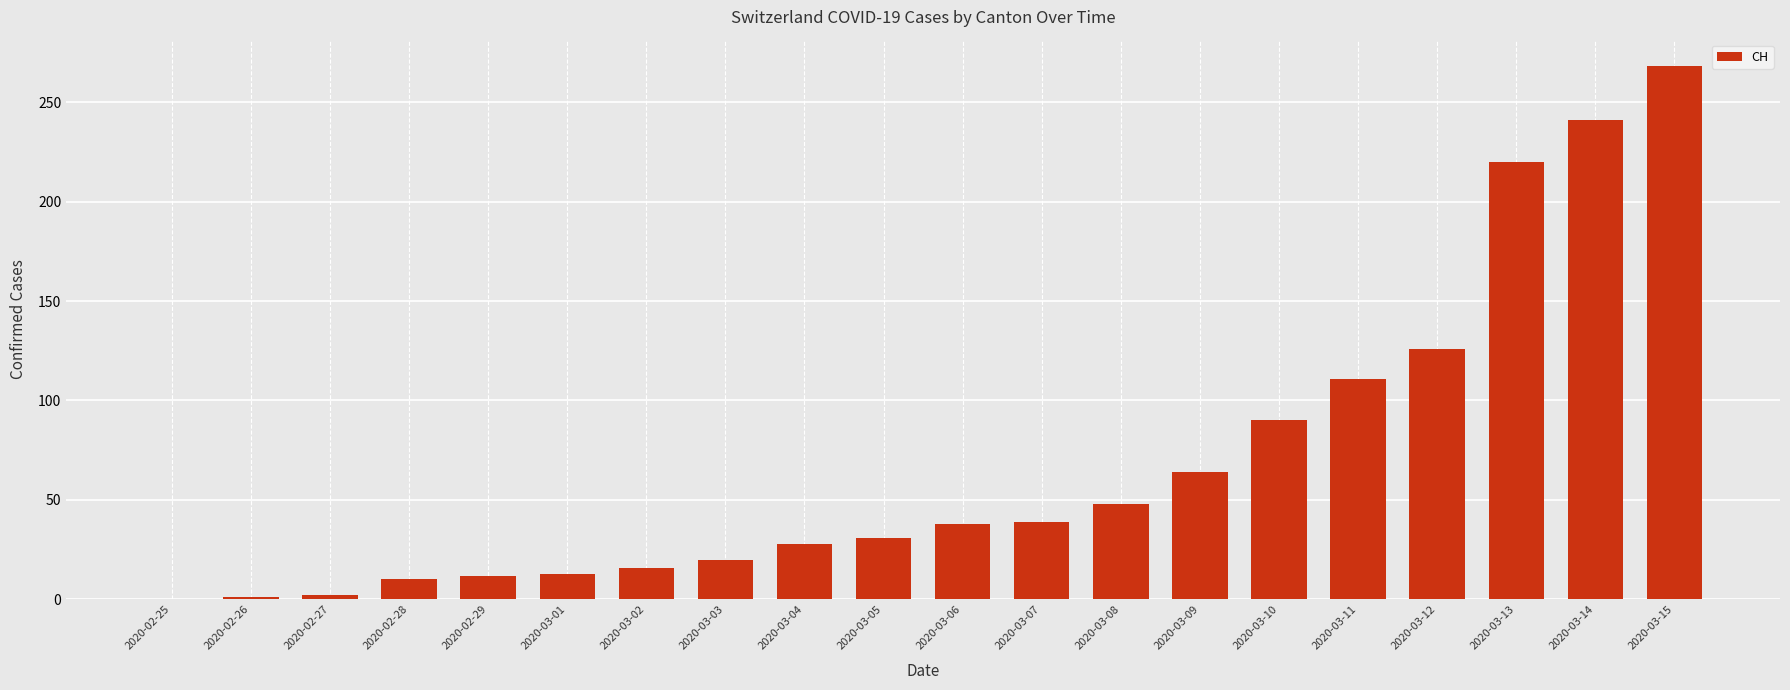

What is the sum of all values?

1378